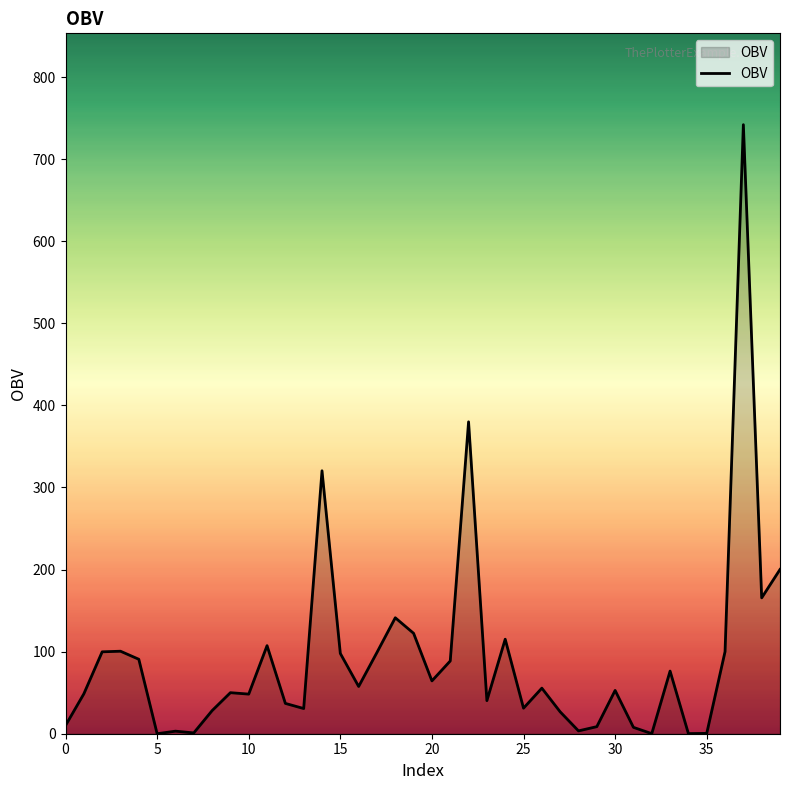

What is the greatest value displayed?

742.0